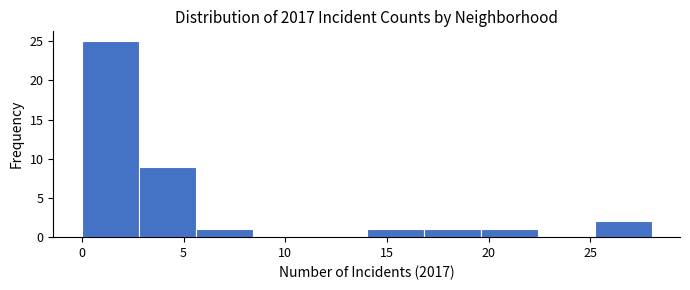

What is the height of the bar covering 16.8 to 19.6 on the x-axis? Neither the bar edges nor the heights are printed on the chart, so give them approximately, as read against the axes.

1